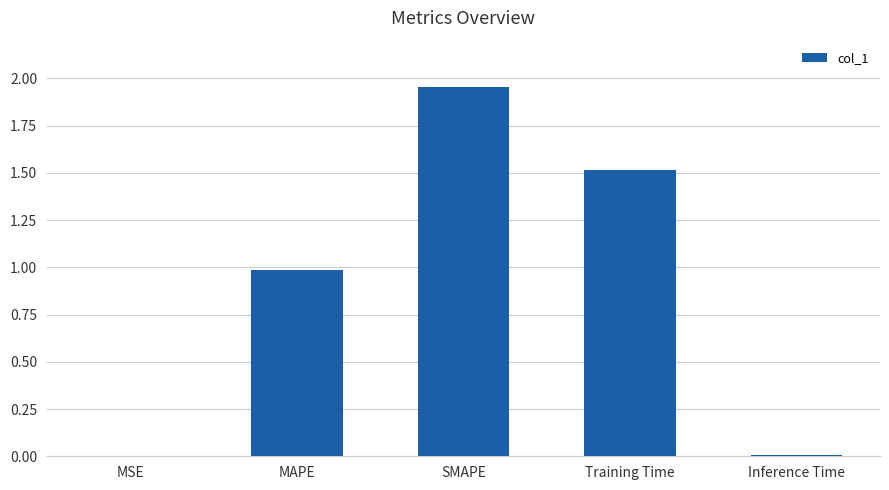

Which category has the highest value across all series?

SMAPE